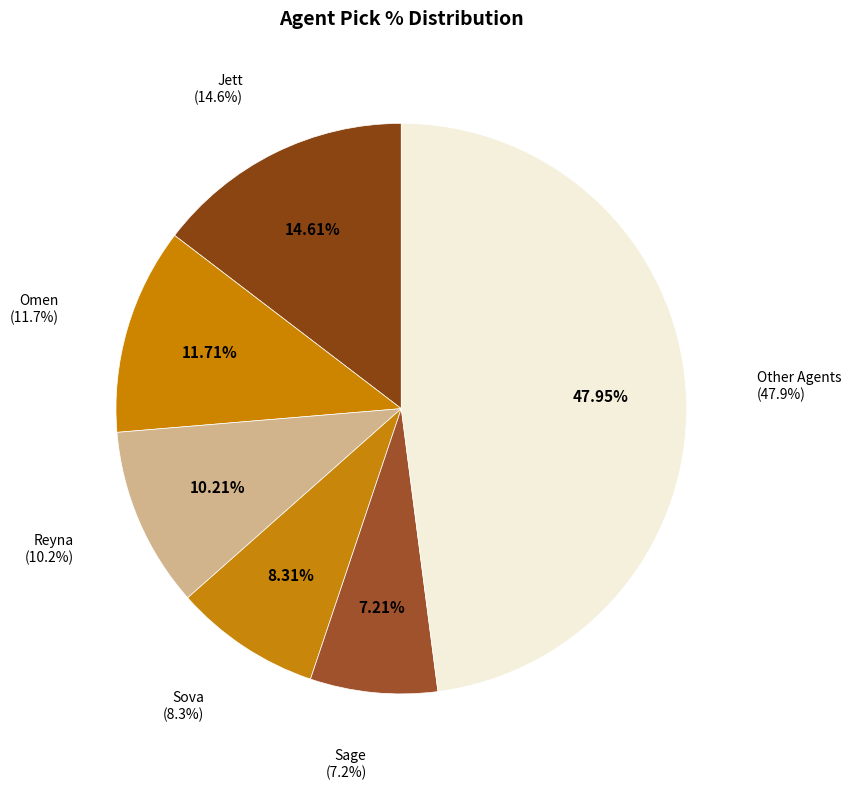

Is Phoenix the majority of the pie?

No